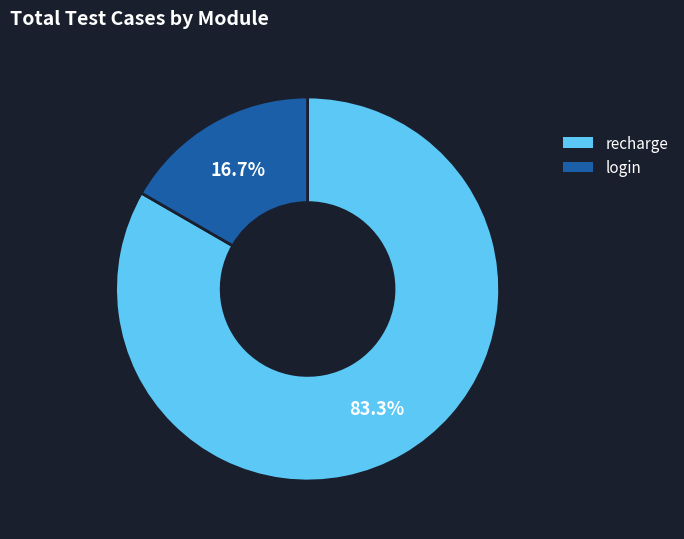

Combined, what portion of the pie is recharge and login?

100.0%